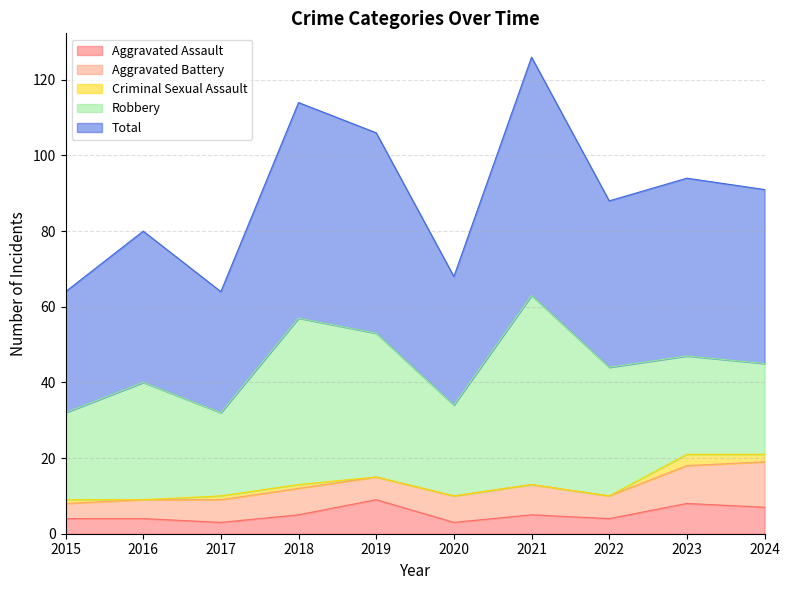

Is the value of Aggravated Assault at 2019 greater than the value of Criminal Sexual Assault at 2015?

Yes